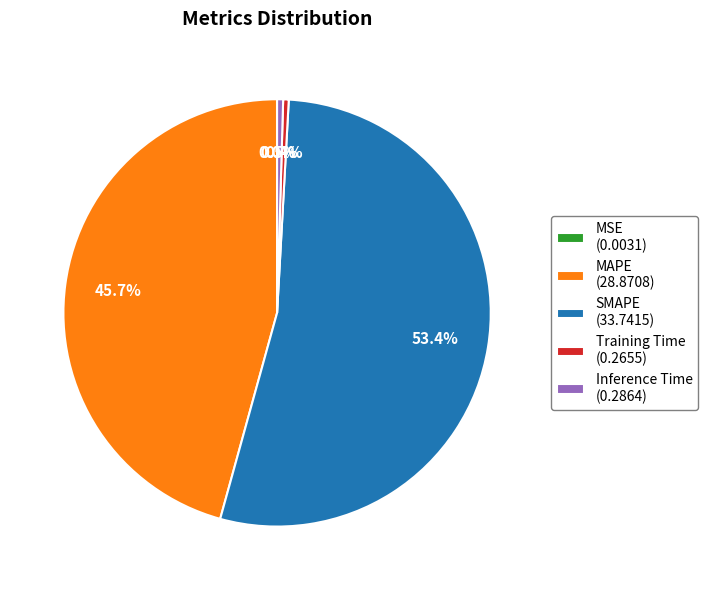

Is SMAPE (33.7415) the majority of the pie?

Yes